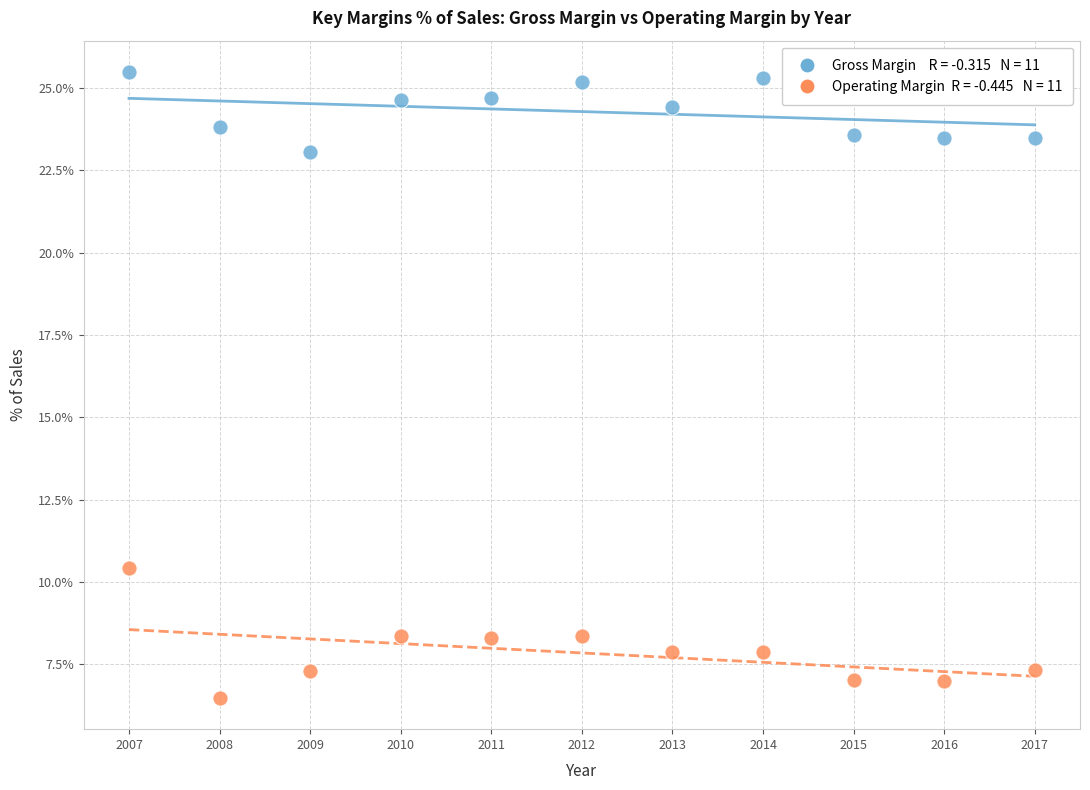

Across all series, what Y value is closest to 15?

10.4